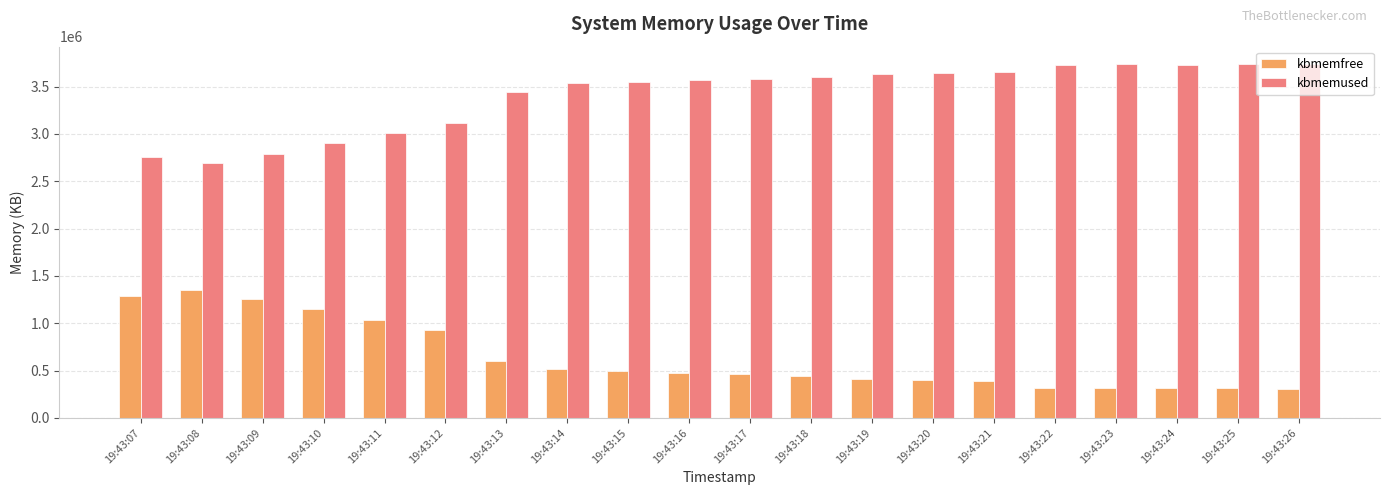

Rank the series by their maximum value, from lowest to highest.

kbmemfree, kbmemused